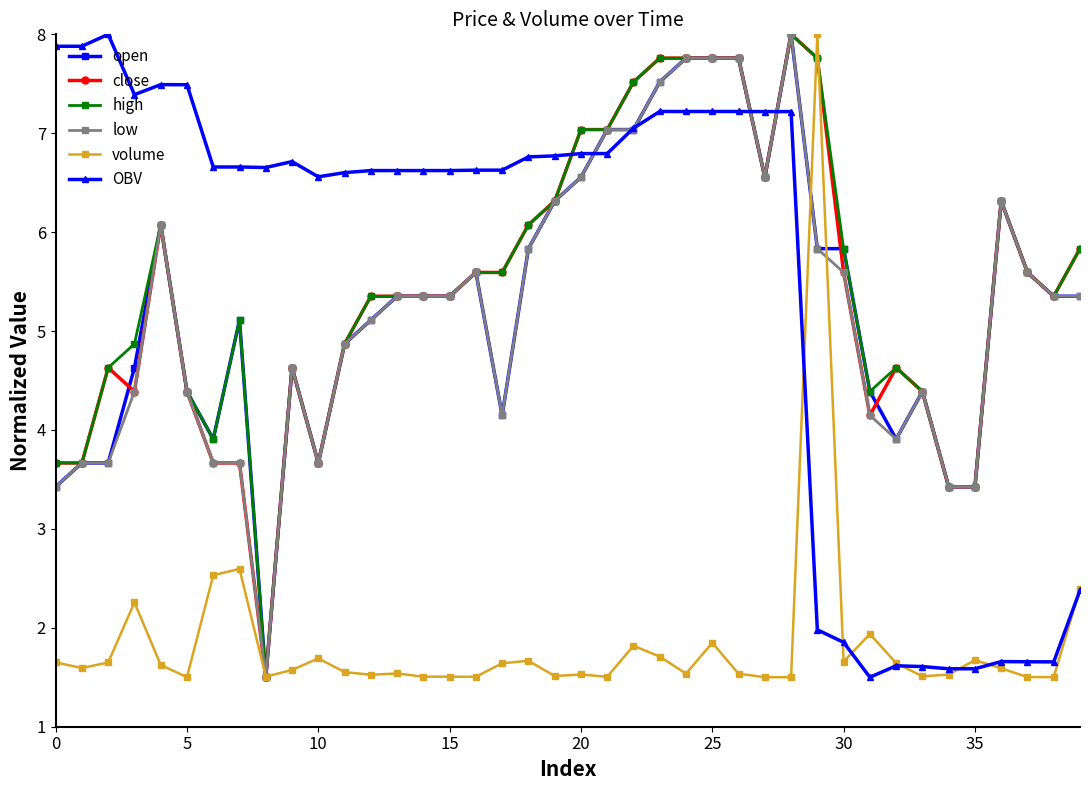

True or false: high has more than 1 points higher than both neighbors.

True